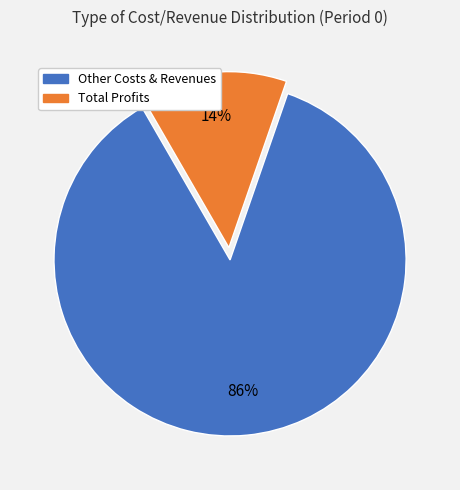

Does any single category account for the majority?

Yes